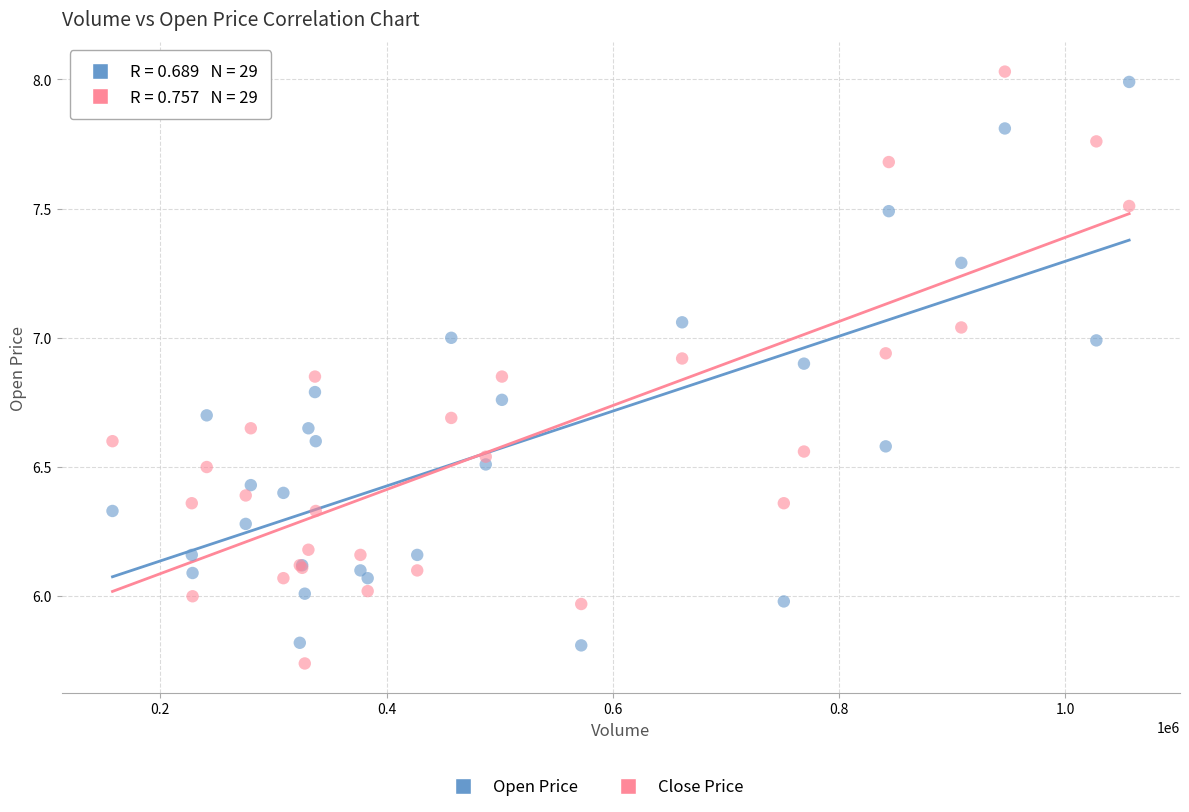

Which series has the widest spread of Y values?

Close Price